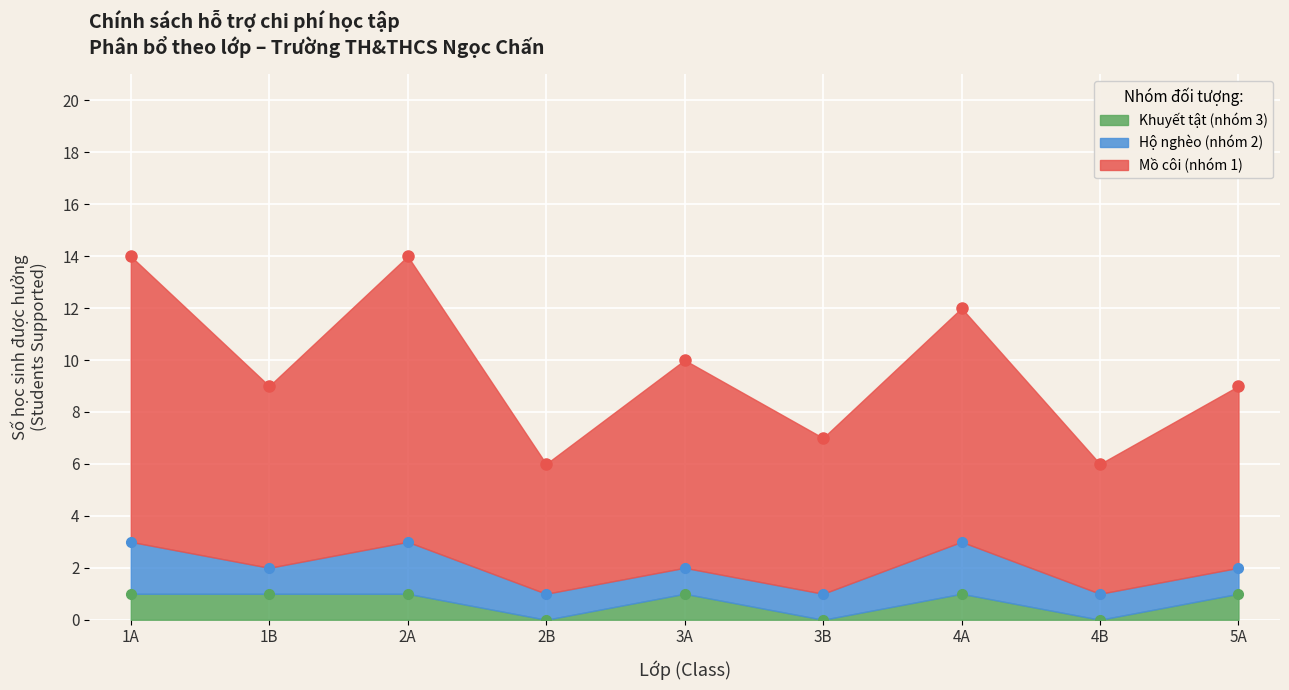

Between 1B and 3A, which series saw the biggest shift?

Mồ côi (nhóm 1)